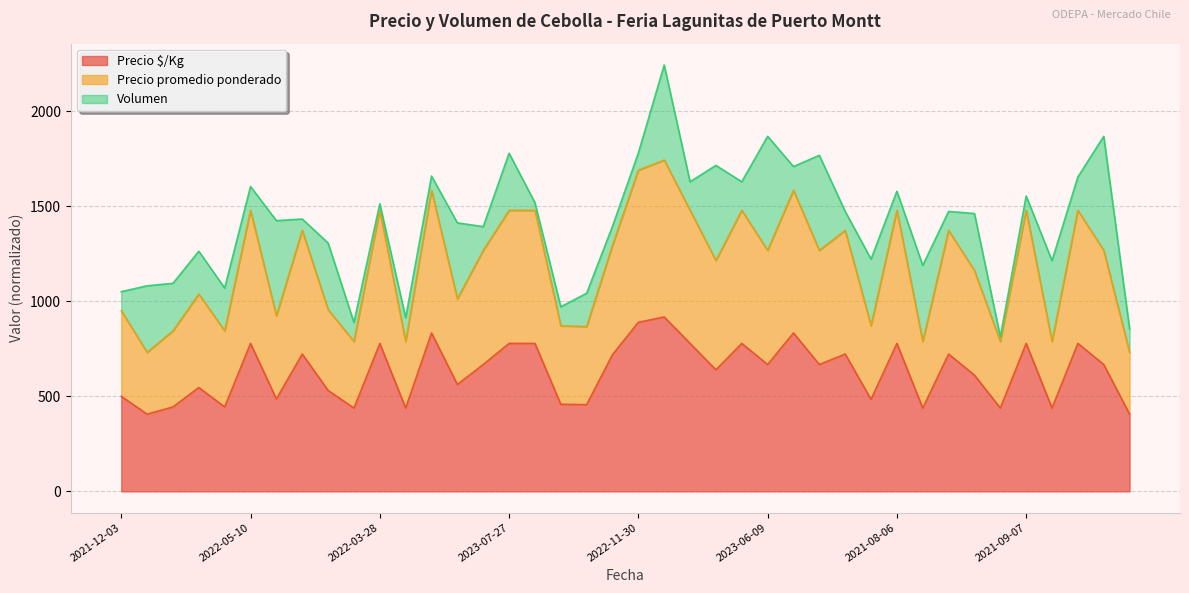

What is the smallest value displayed?

406.0